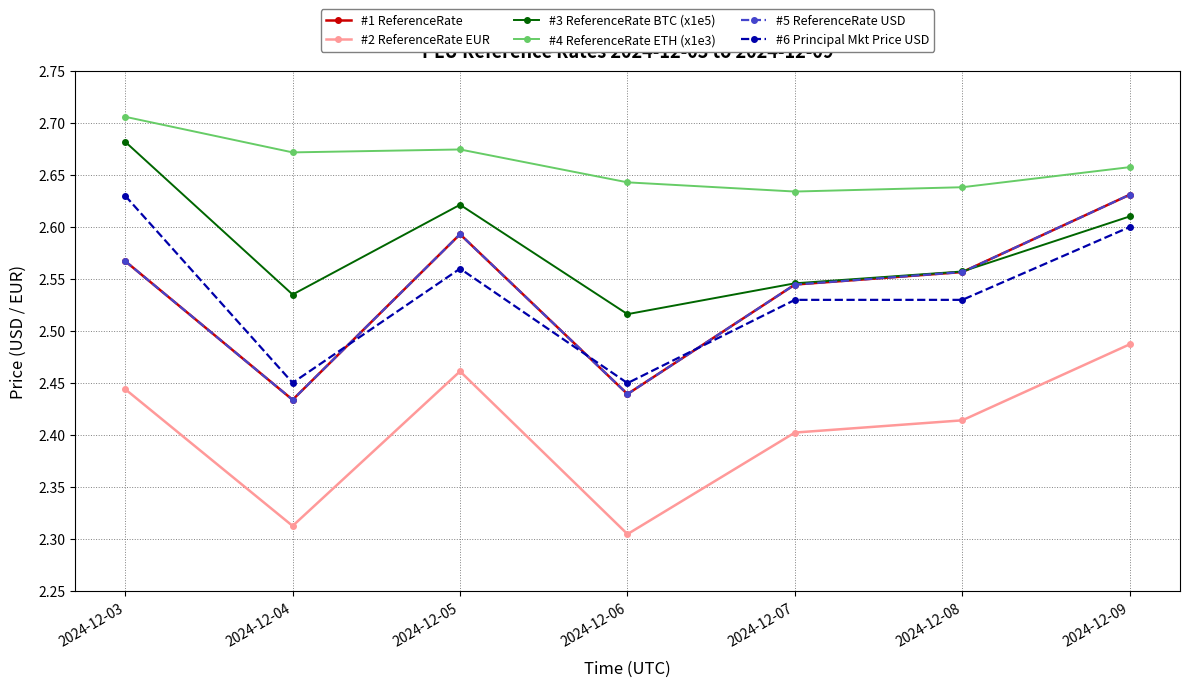

True or false: #4 ReferenceRate ETH (x1e3) and #2 ReferenceRate EUR intersect in this chart.

False